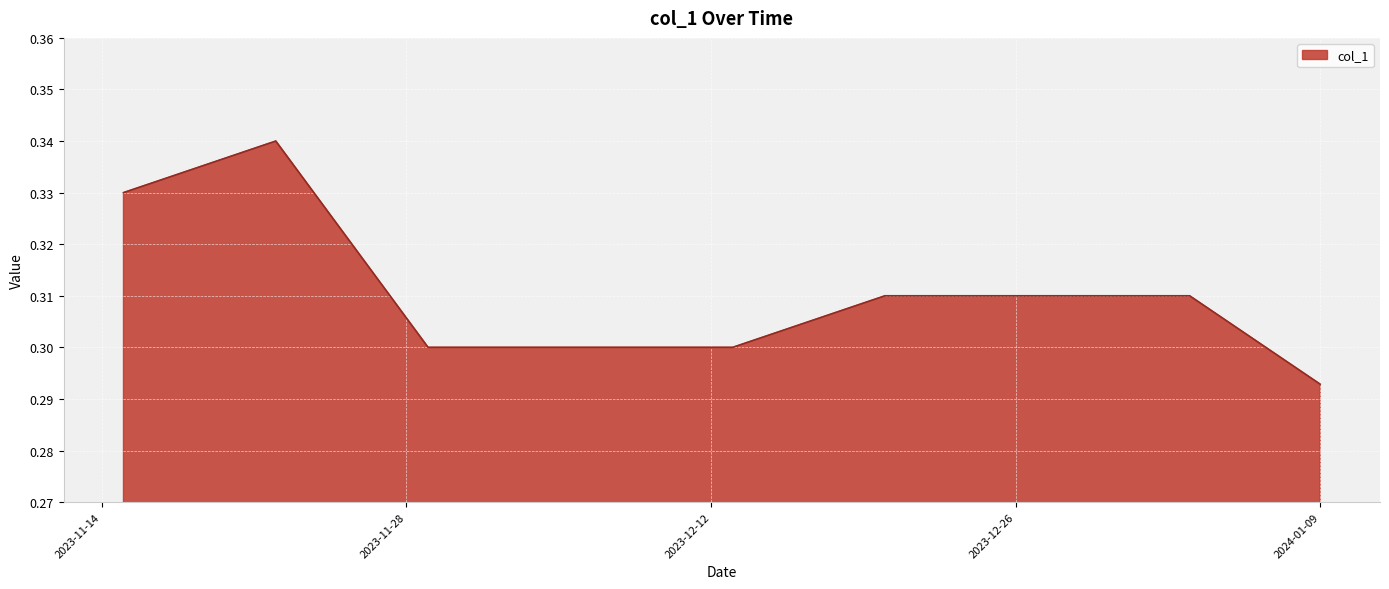

How many lines are shown in the chart?

1